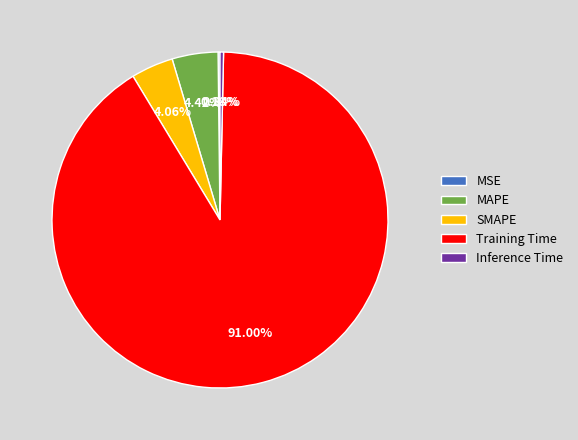

Is it true that Inference Time is 0% of the pie?

True